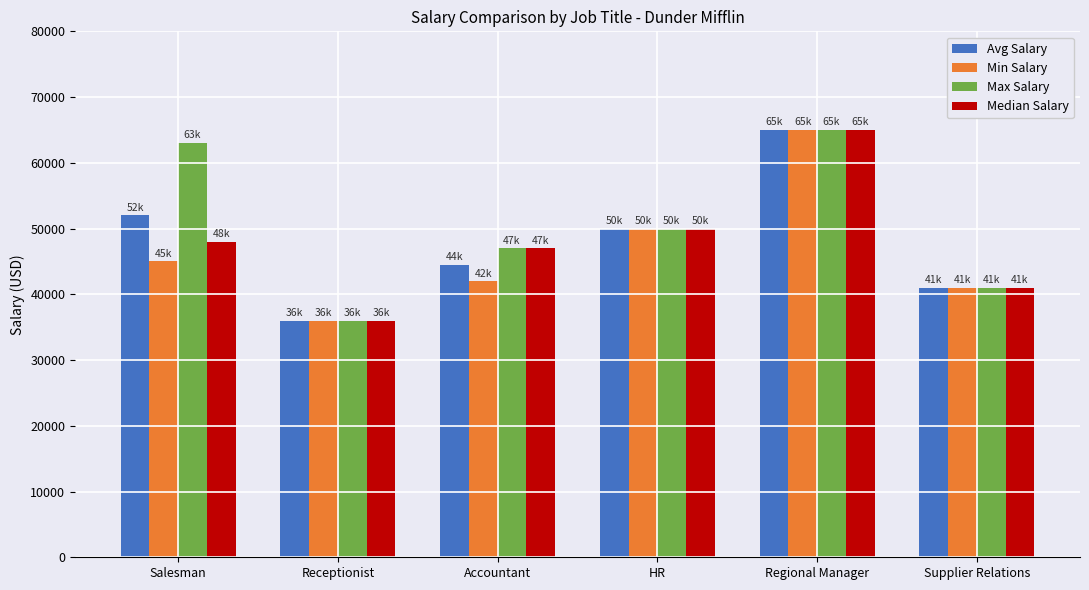

Between Salesman and Receptionist, which series saw the biggest shift?

Max Salary